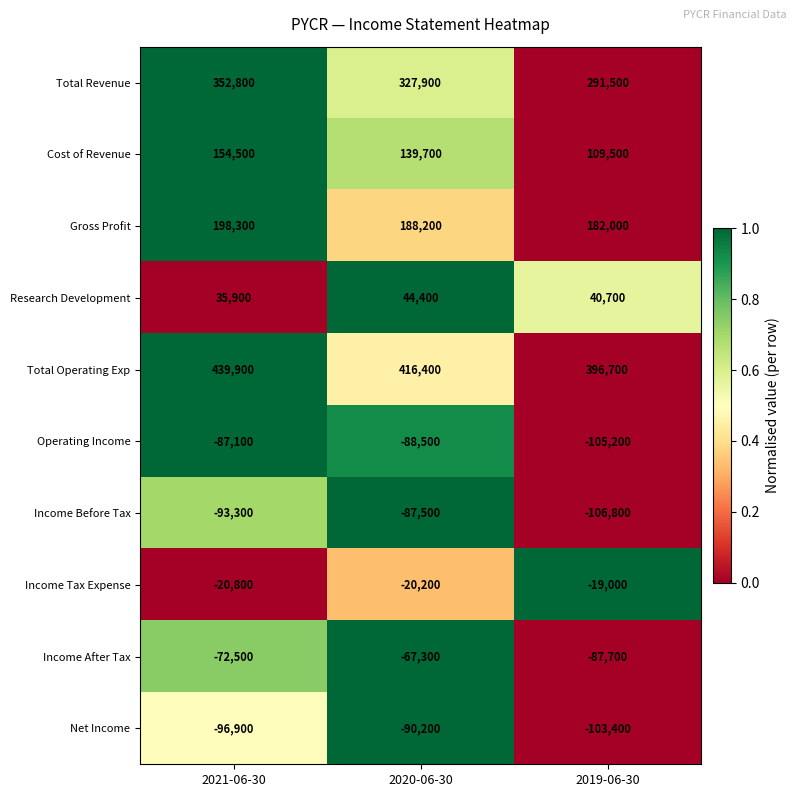

What is the total value across all series at 2019-06-30?

598300